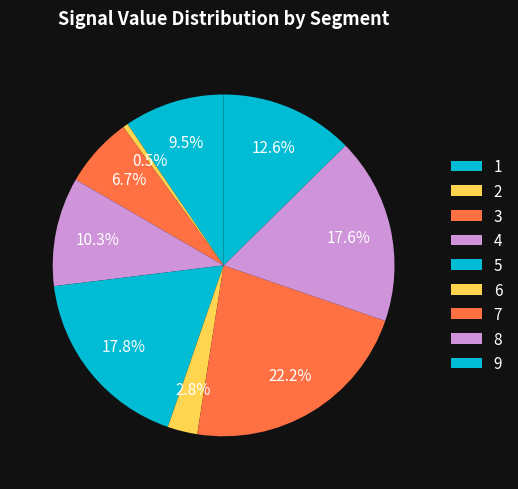

How many segments does this pie chart have?

9